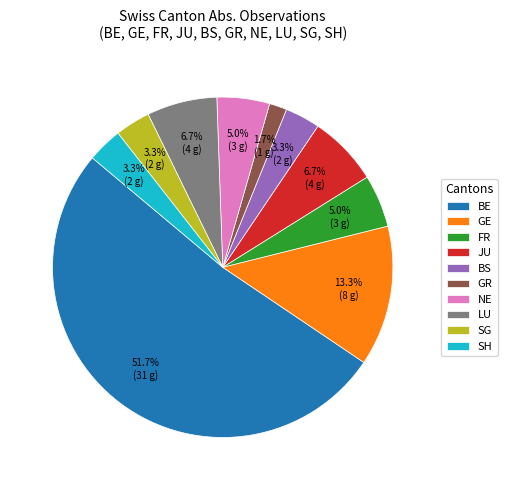

Does any single category account for the majority?

Yes